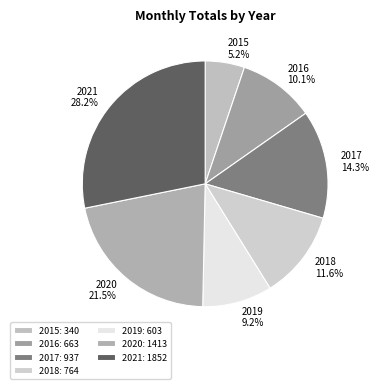

Which slice is the smallest?

2015